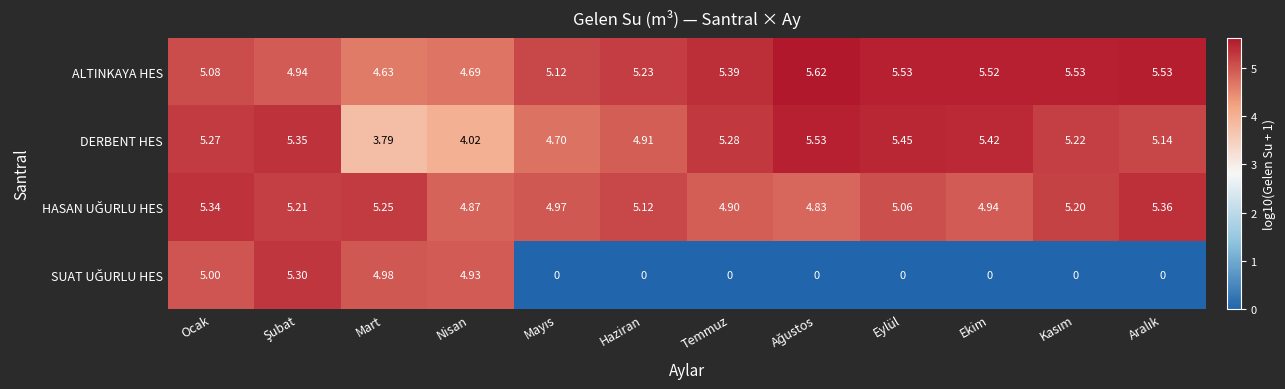

Which series has the largest total across all categories?

ALTINKAYA HES